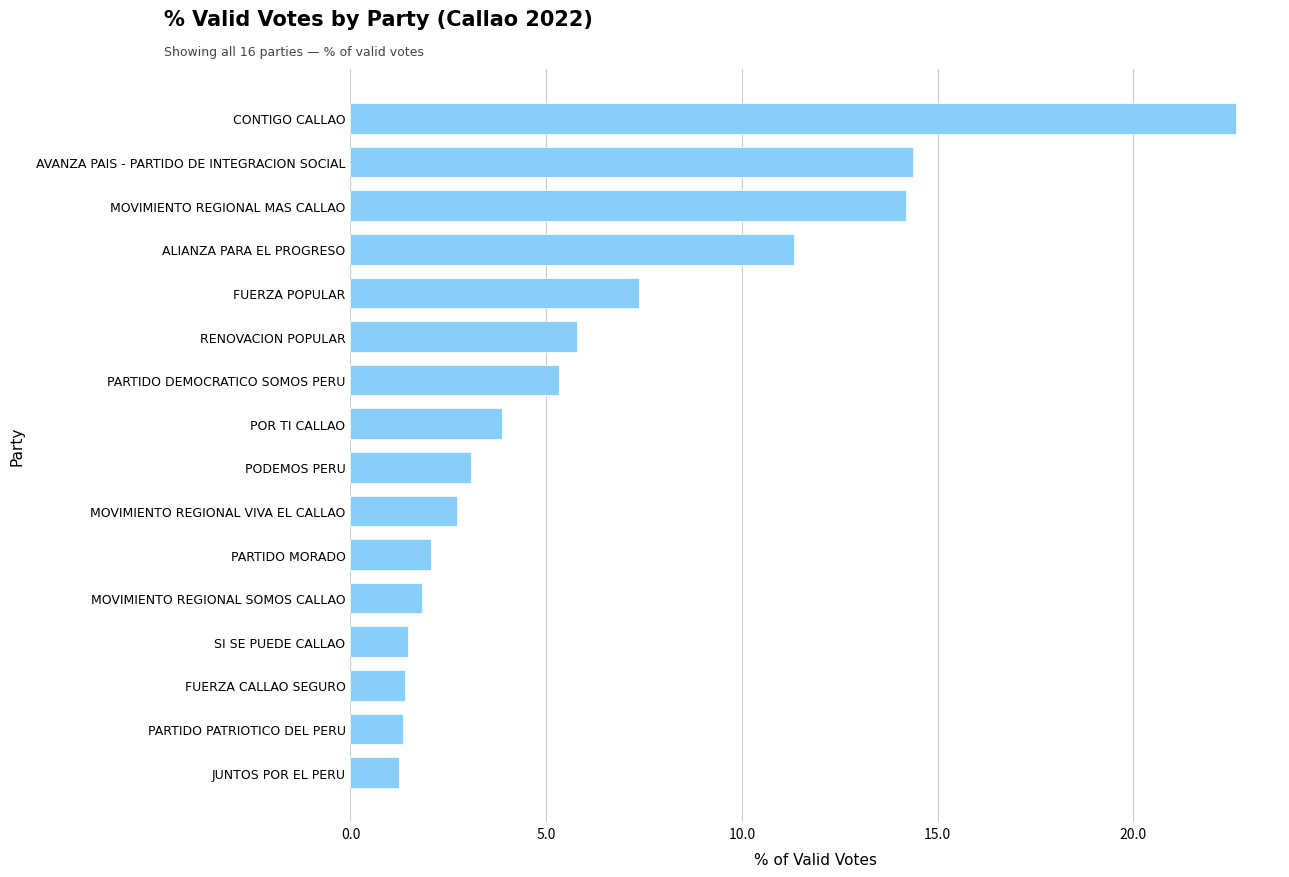

Which category has the highest value across all series?

CONTIGO CALLAO